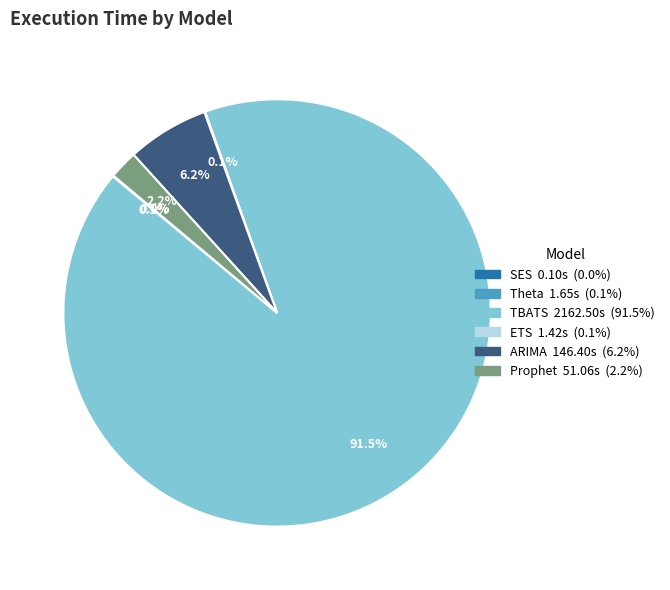

Between TBATS and ARIMA, which is larger?

TBATS